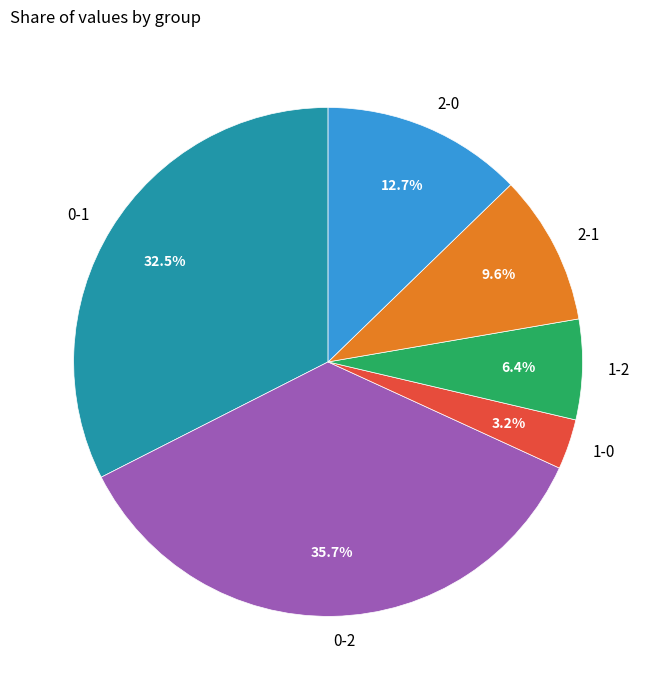

Between 0-2 and 1-0, which is larger?

0-2